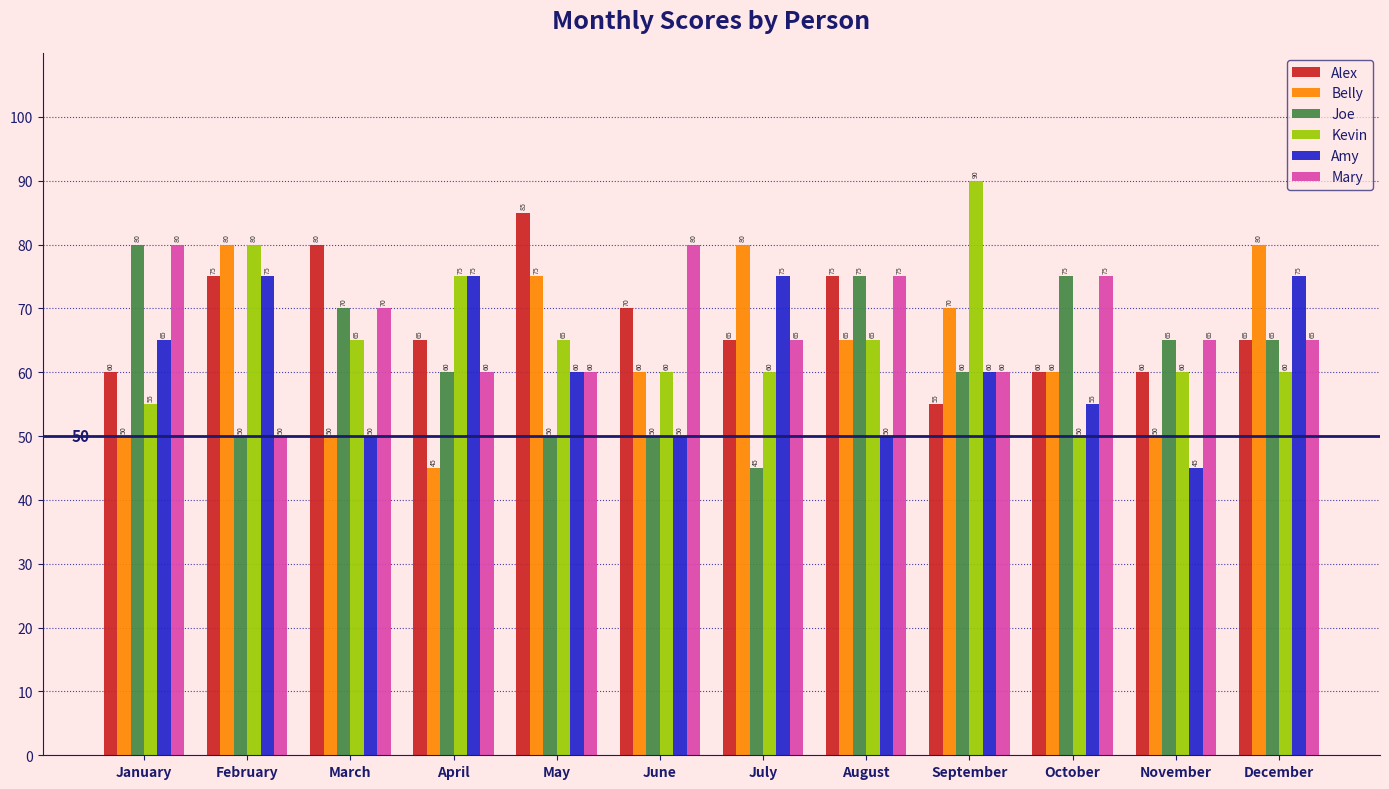

Between April and July, which series saw the biggest shift?

Belly